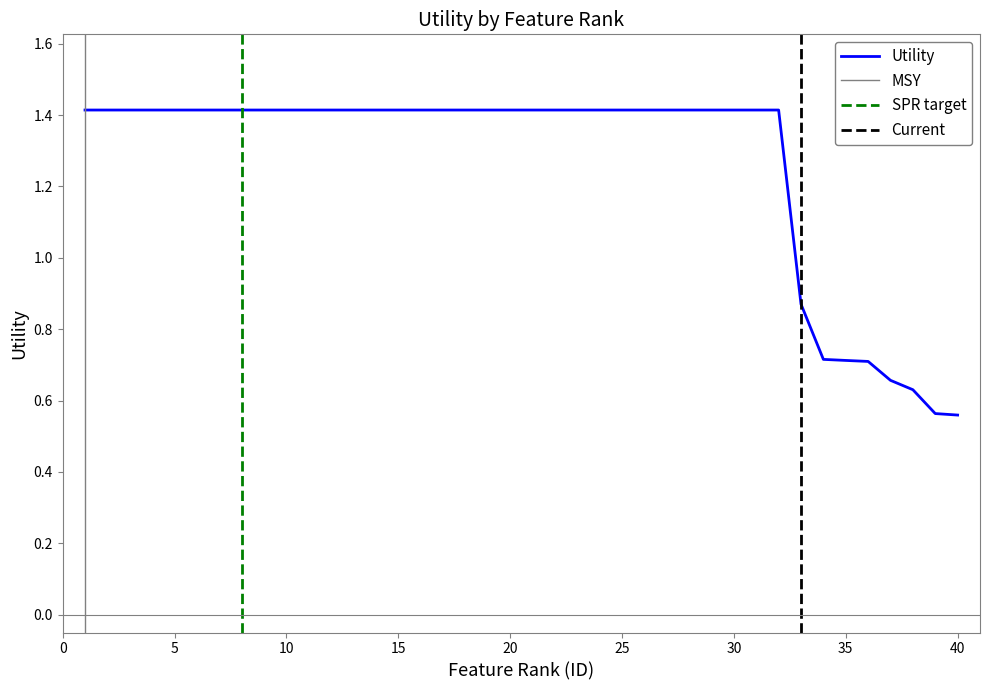

How many data points are above 1?

32